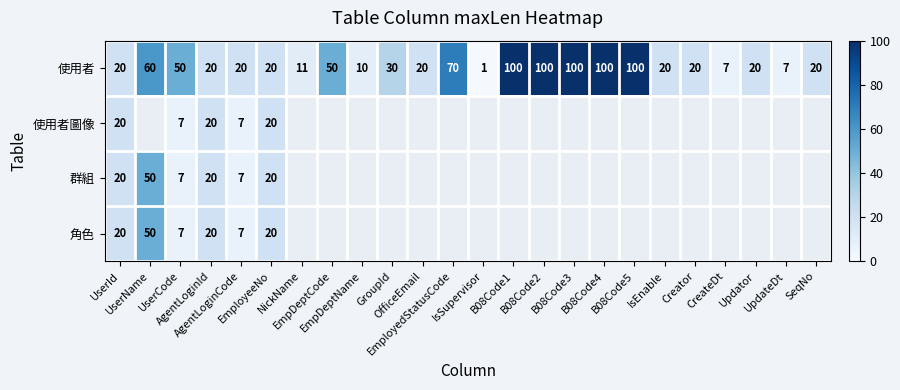

What is the difference between the maximum and minimum values in the 使用者 series?

99